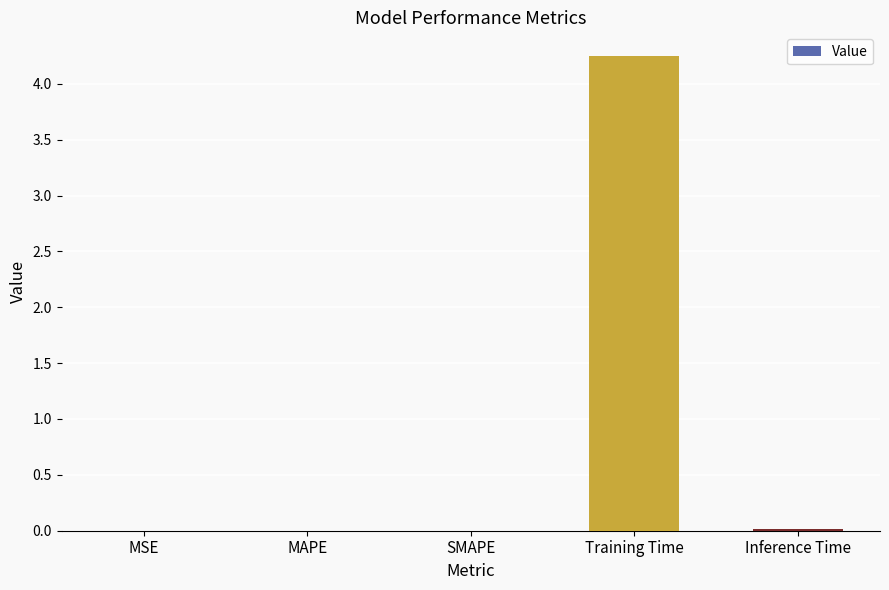

Are the bars horizontal?

No